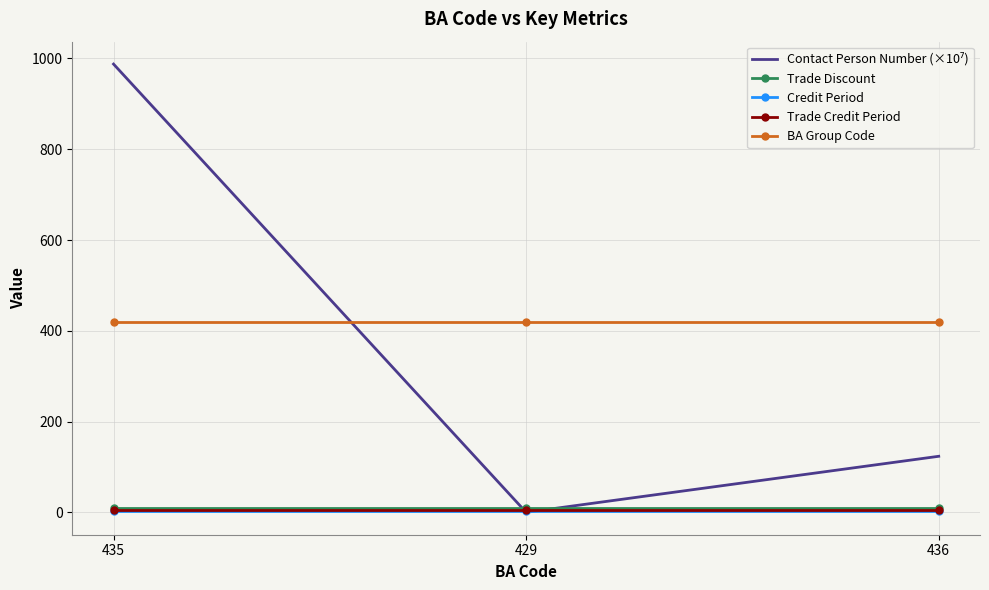

What is the maximum value shown in the chart?

987.7